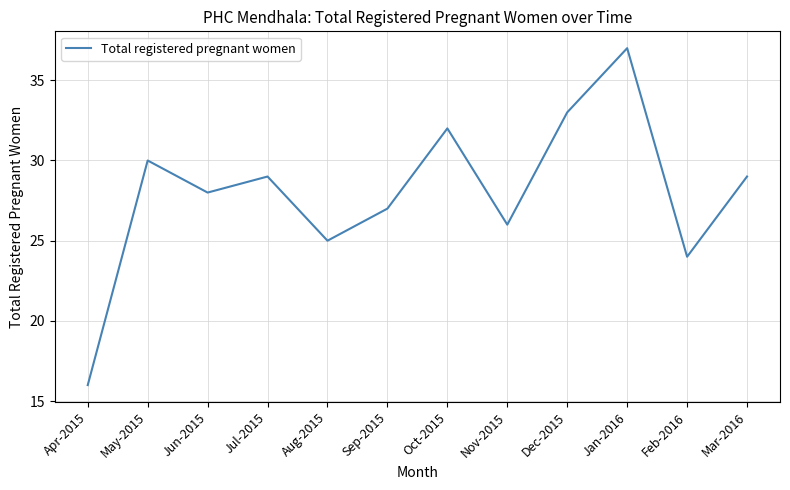

What is the difference between the second highest and minimum values?

17